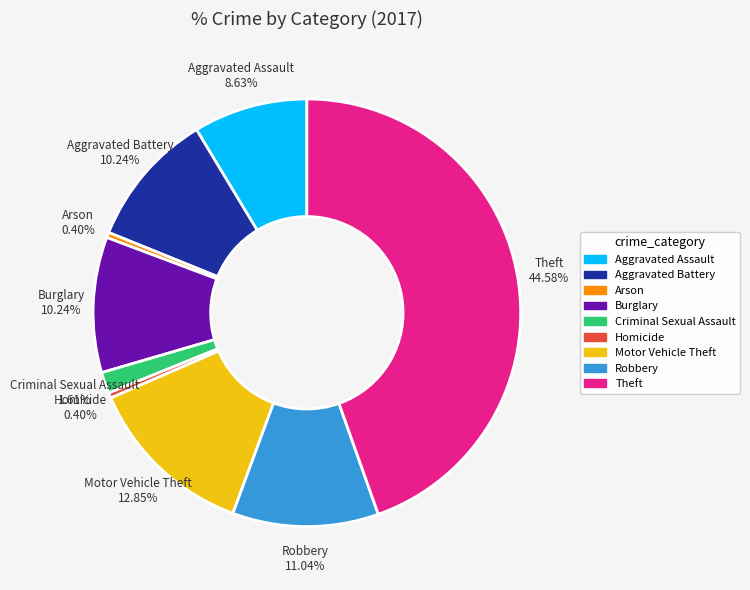

Is it true that Aggravated Battery is 3% of the pie?

False